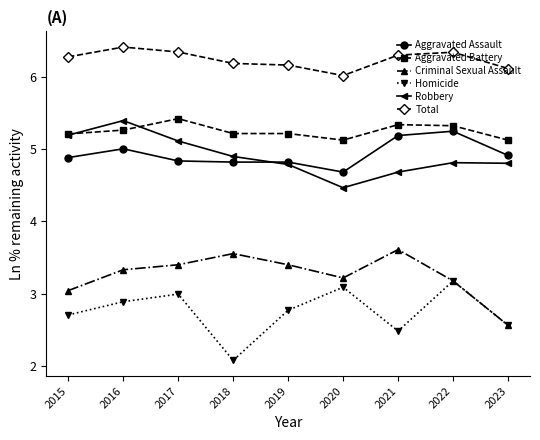

What is the spread (max minus min) of values at 2021?

3.8